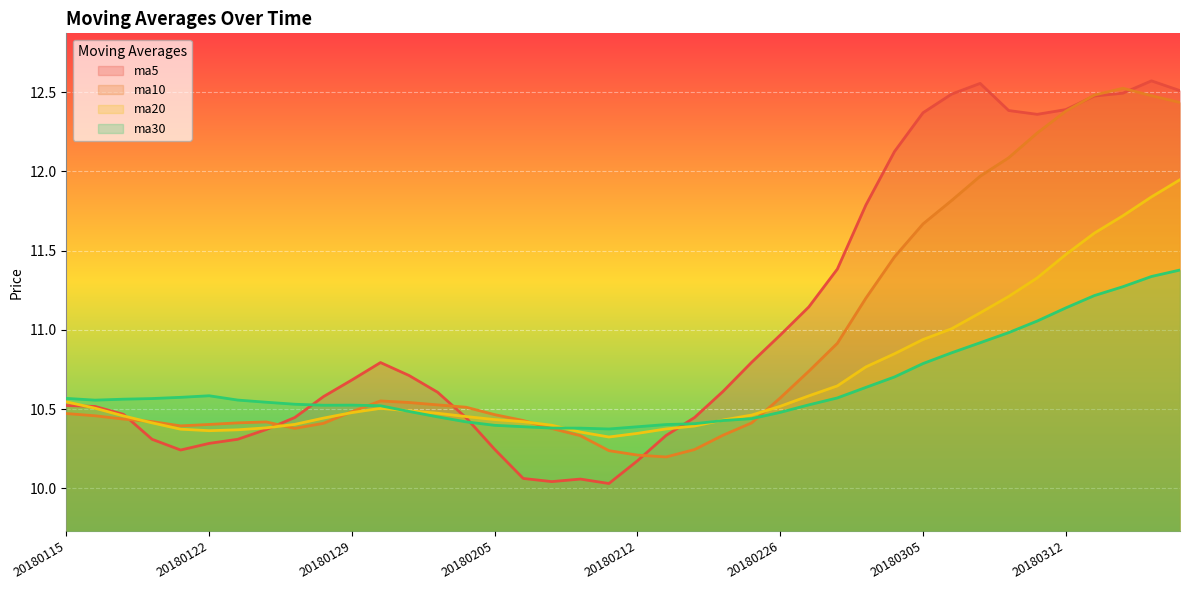

True or false: ma30 and ma20 cross at least once.

True